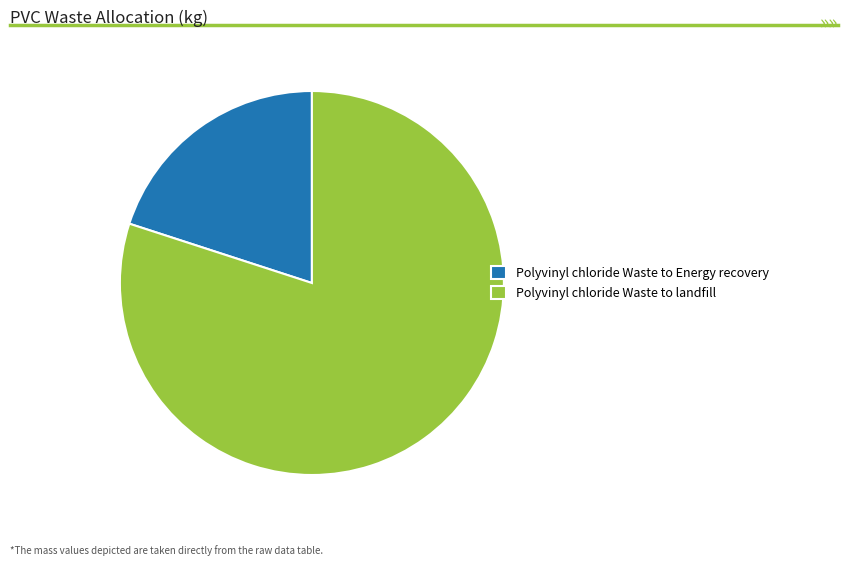

How many segments does this pie chart have?

2